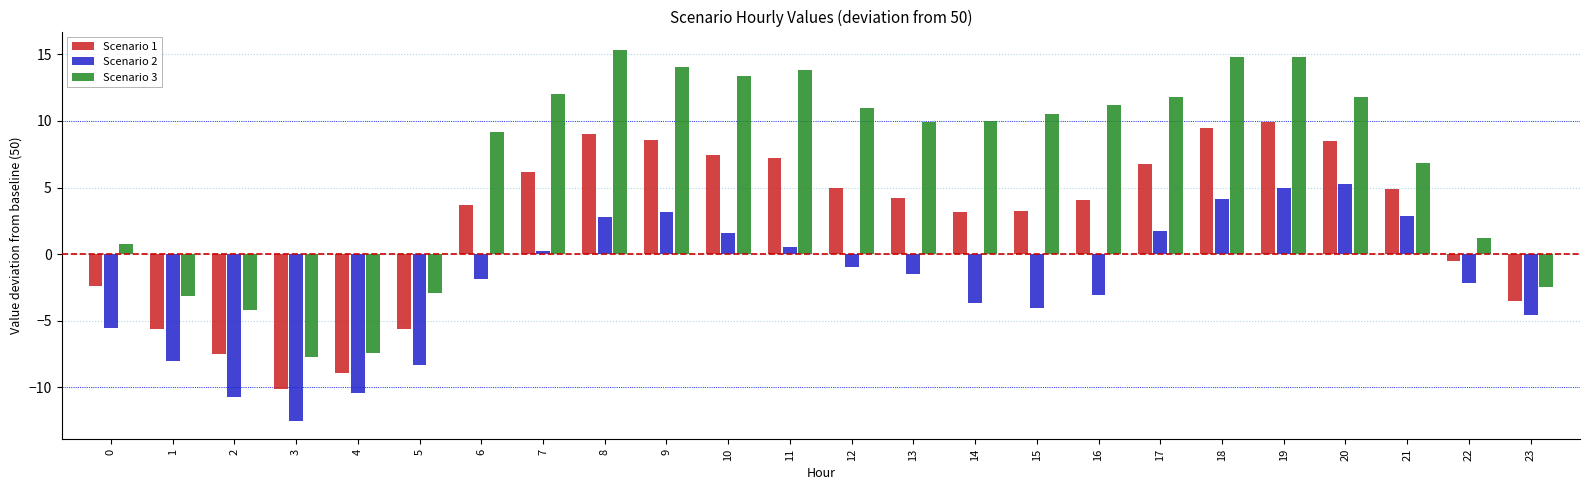

What is the difference between the highest and lowest values at 16?

14.3